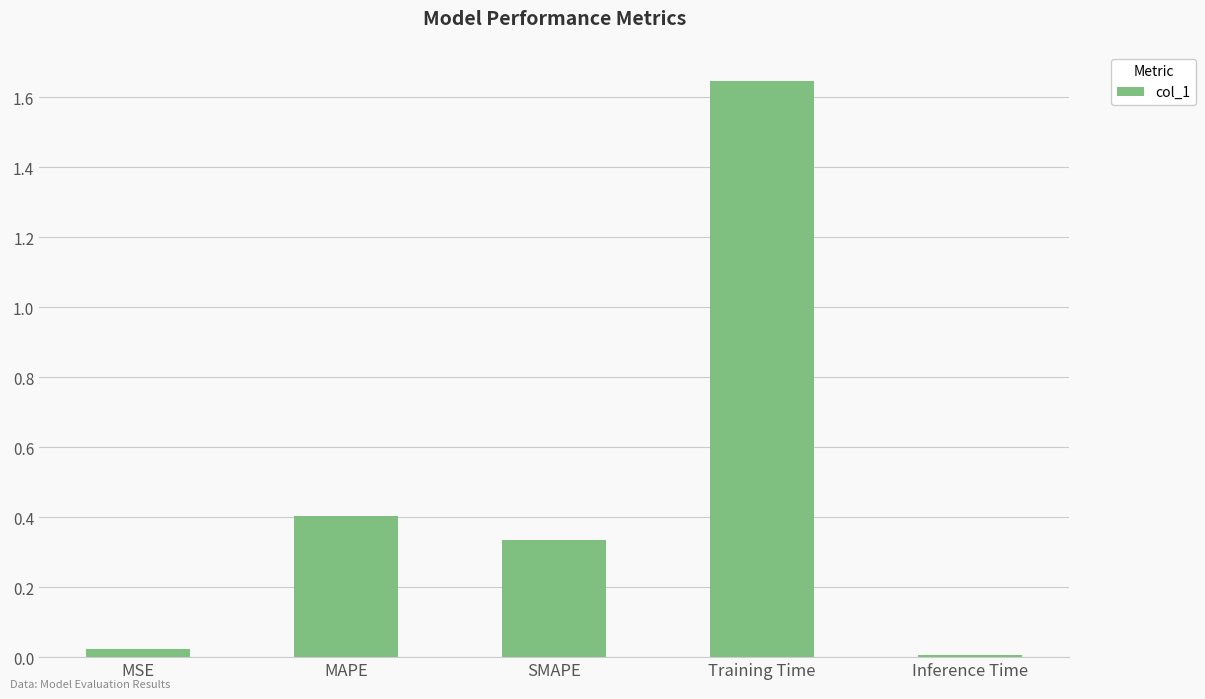

Rank the categories by value from lowest to highest.

Inference Time, MSE, SMAPE, MAPE, Training Time